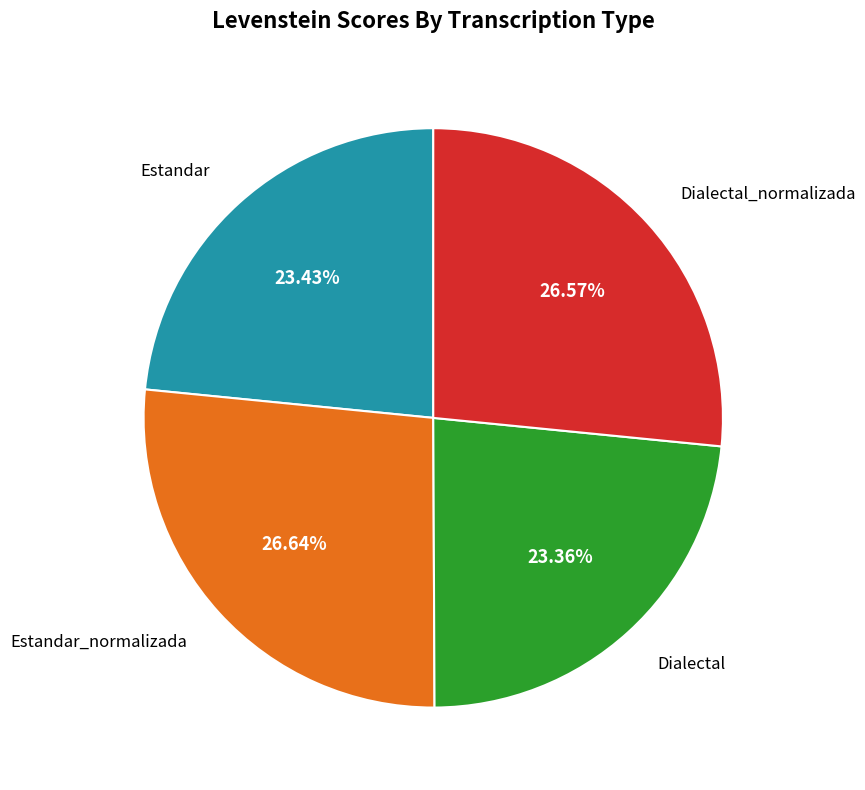

Is there a majority slice in this chart?

No